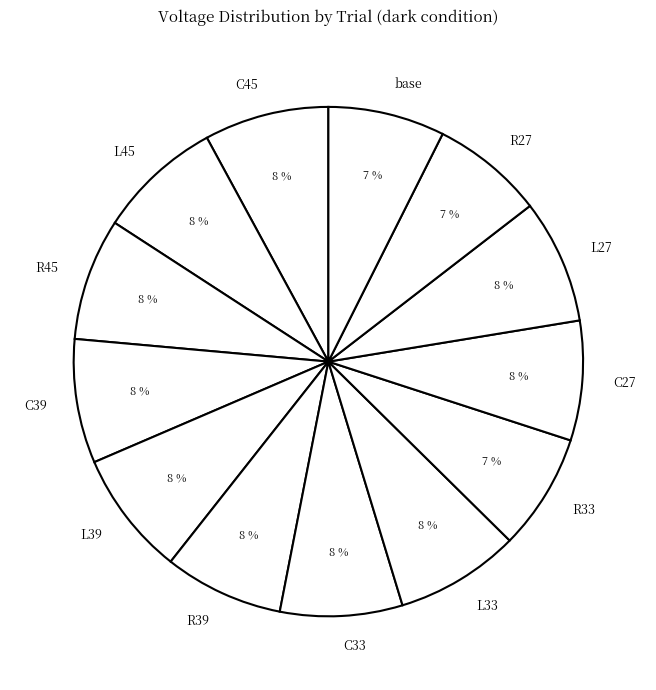

What is the ratio of the value at C27 to the value at C45?

1.0